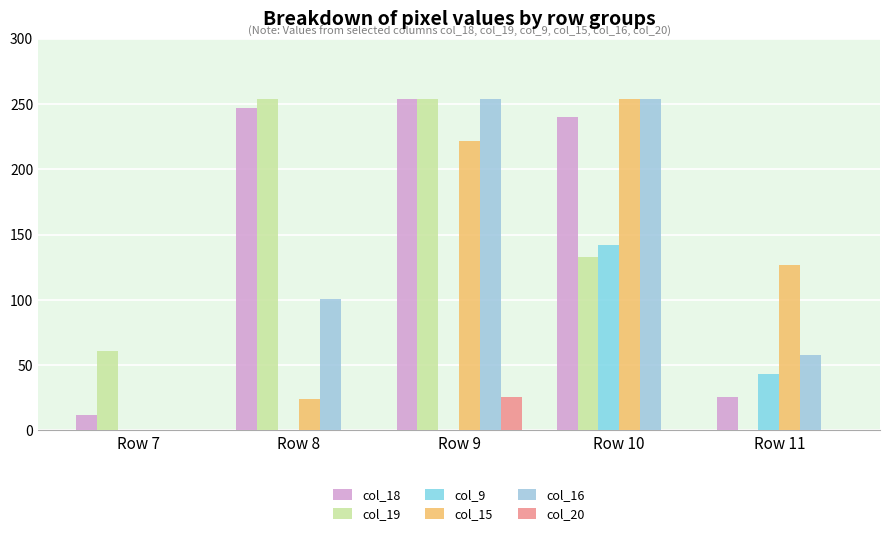

What are all the series names shown in the legend?

col_18, col_19, col_9, col_15, col_16, col_20